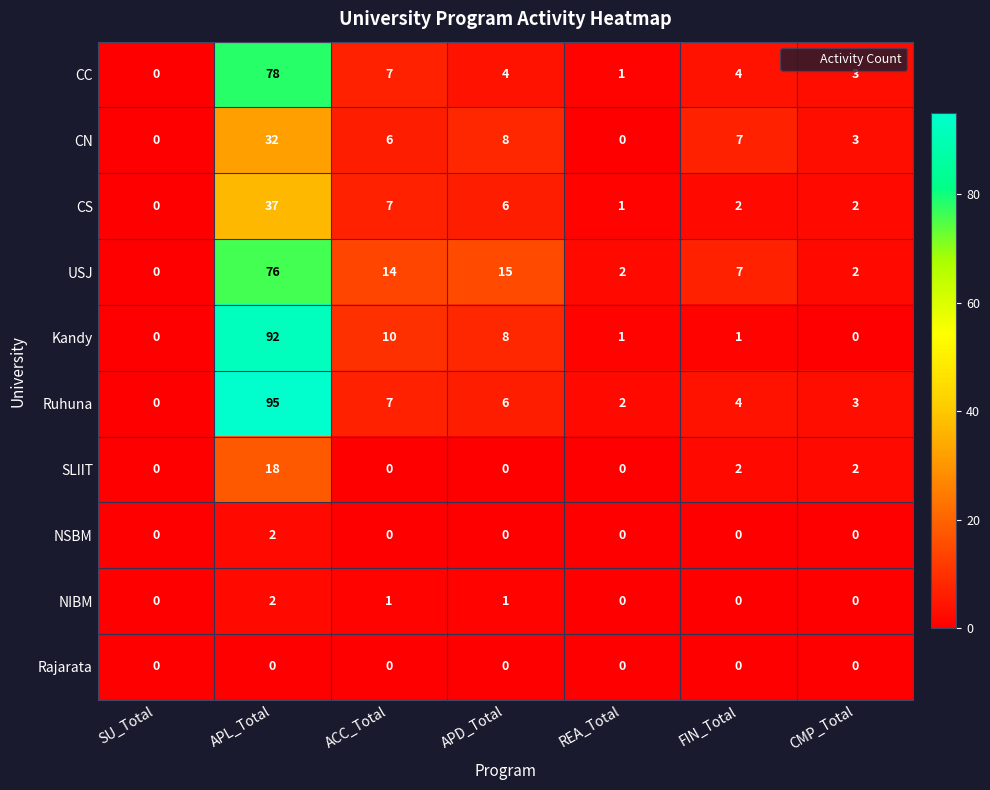

Which series has the largest range (max minus min)?

Ruhuna